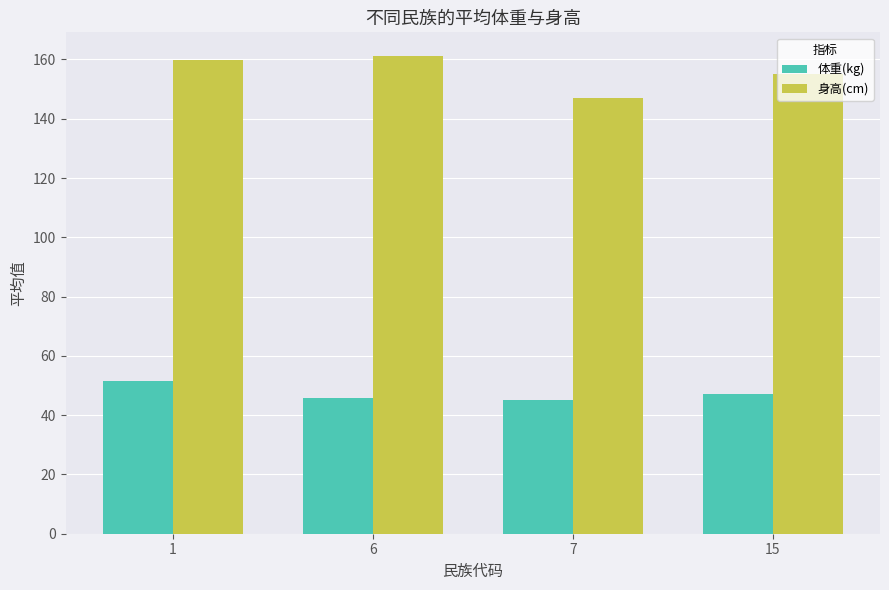

At how many categories does at least one series exceed 145?

4